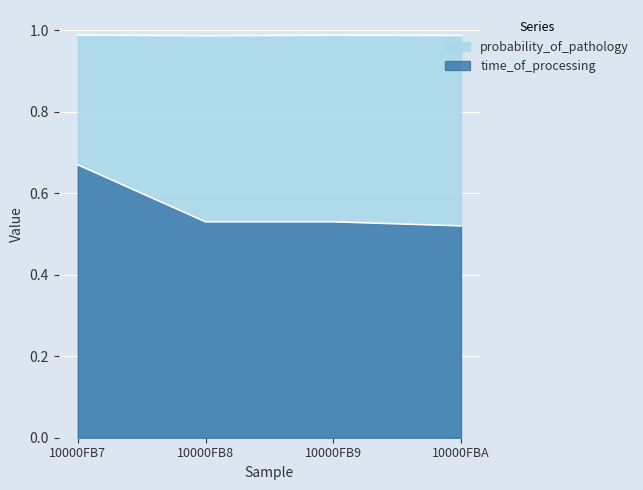

Is it true that time_of_processing equals 0.3 at 10000FBA?

False